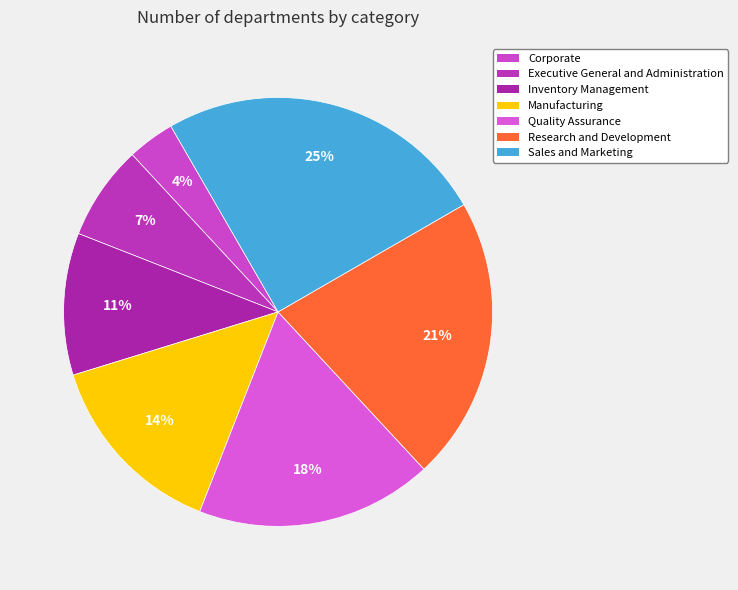

What is the change in value from Corporate to Executive General and Administration?

+1